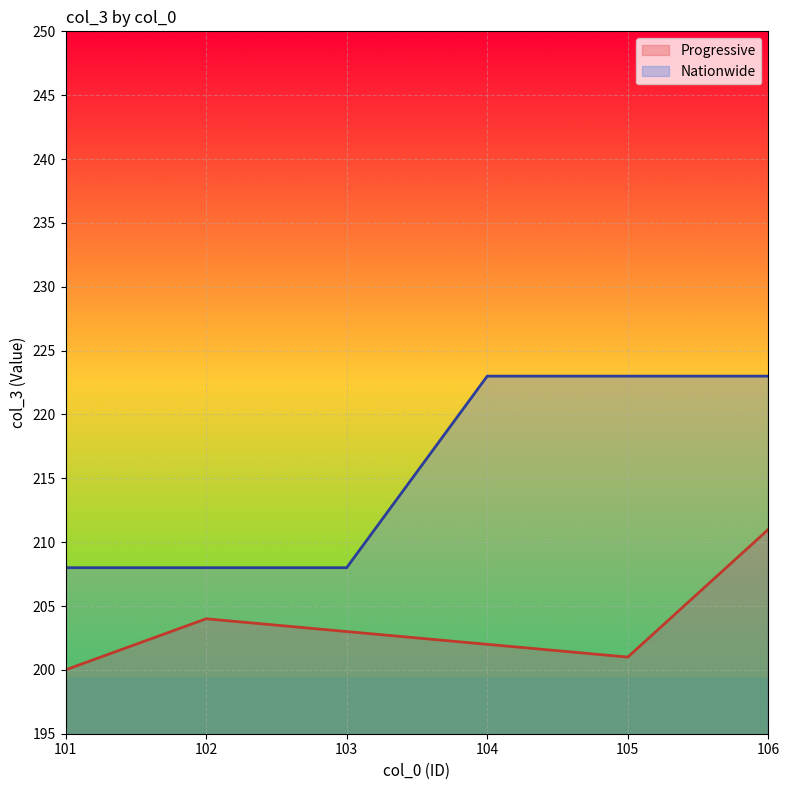

What is the spread (max minus min) of values at 104?

21